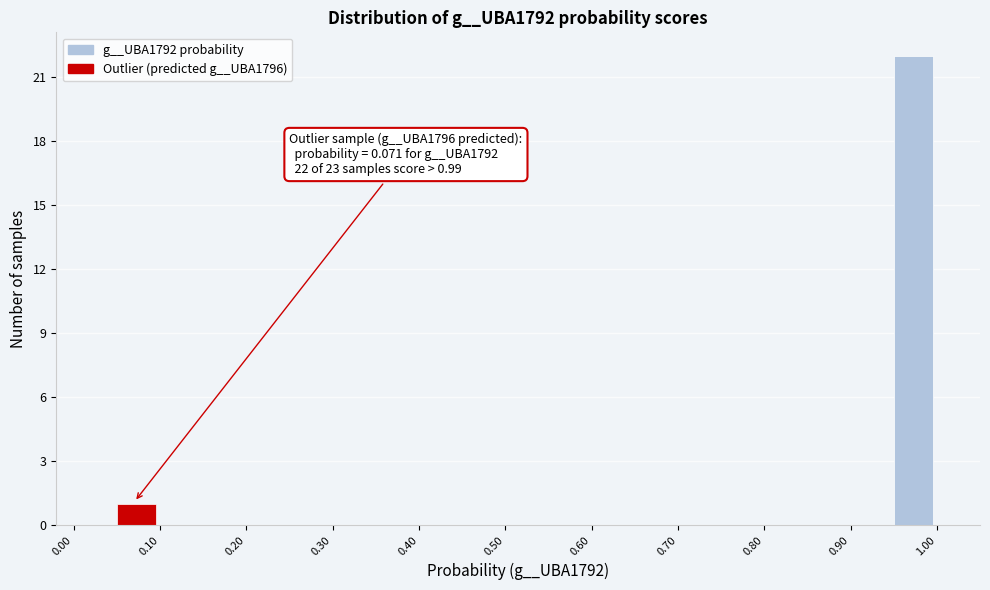

Which range on the x-axis has the tallest bar?

0.95 to 1.00